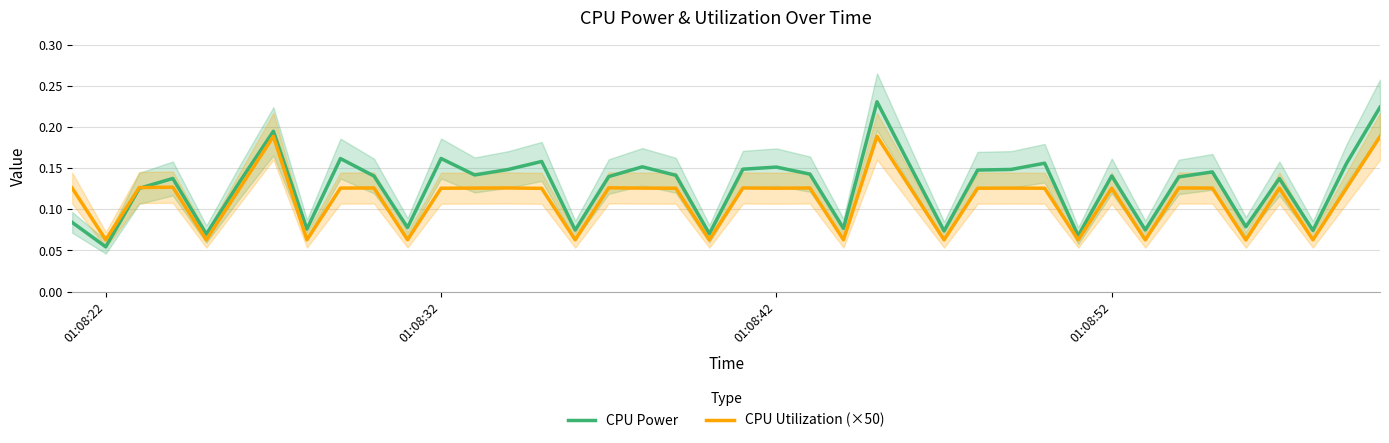

Which series has the largest total across all categories?

CPU Power